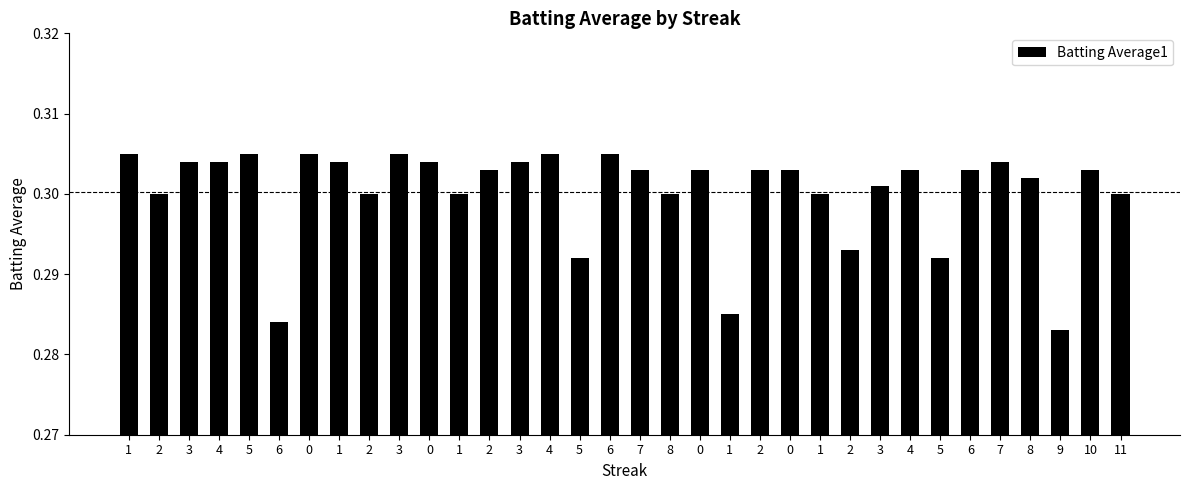

Count the number of data series in this chart.

1